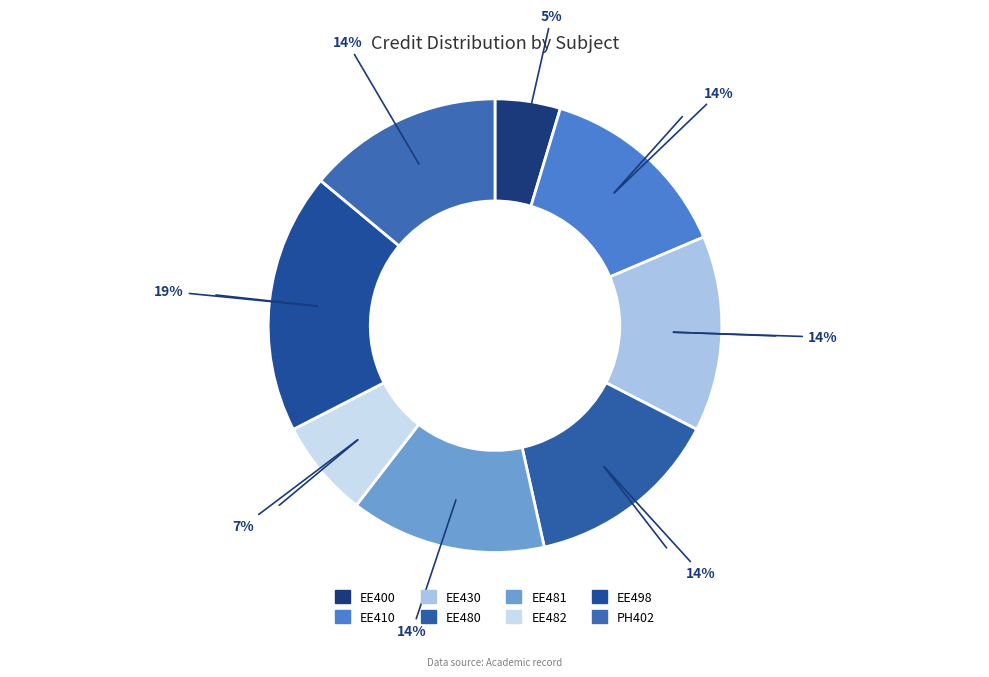

How many slices are in this pie chart?

8